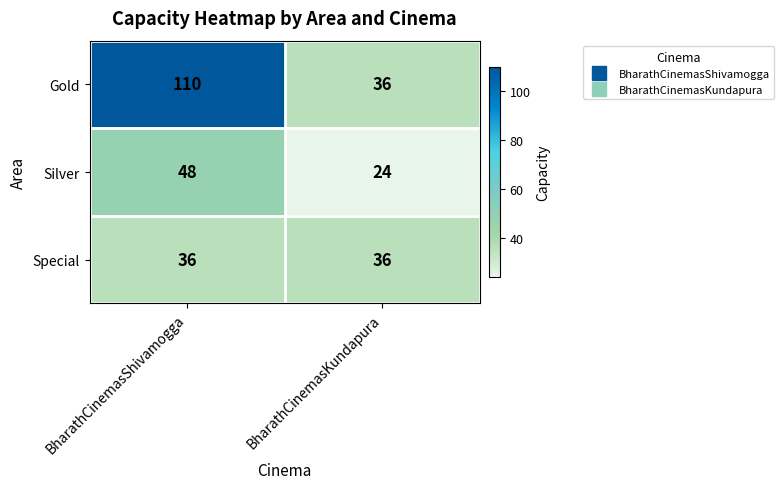

True or false: Special has a value of 36 at BharathCinemasShivamogga.

True